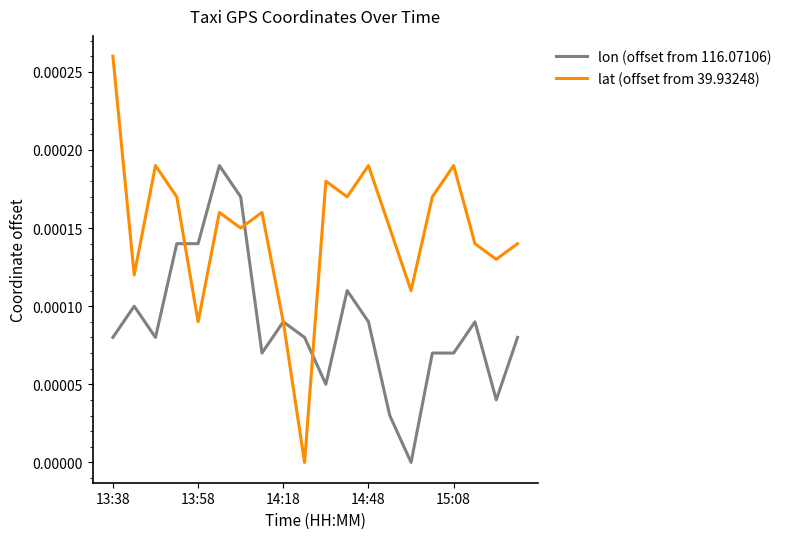

How many lat (offset from 39.93248) values are between 0 and 1?

20